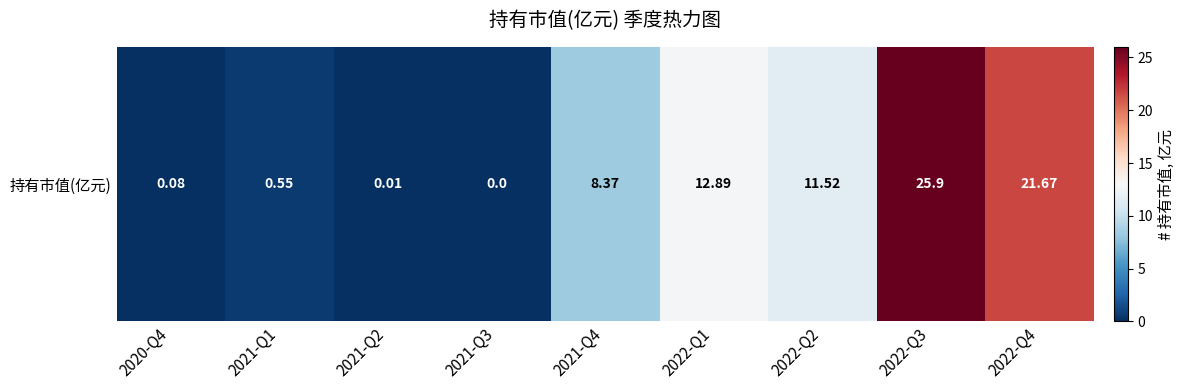

The value at 2021-Q2 is 0.0. True or false?

False